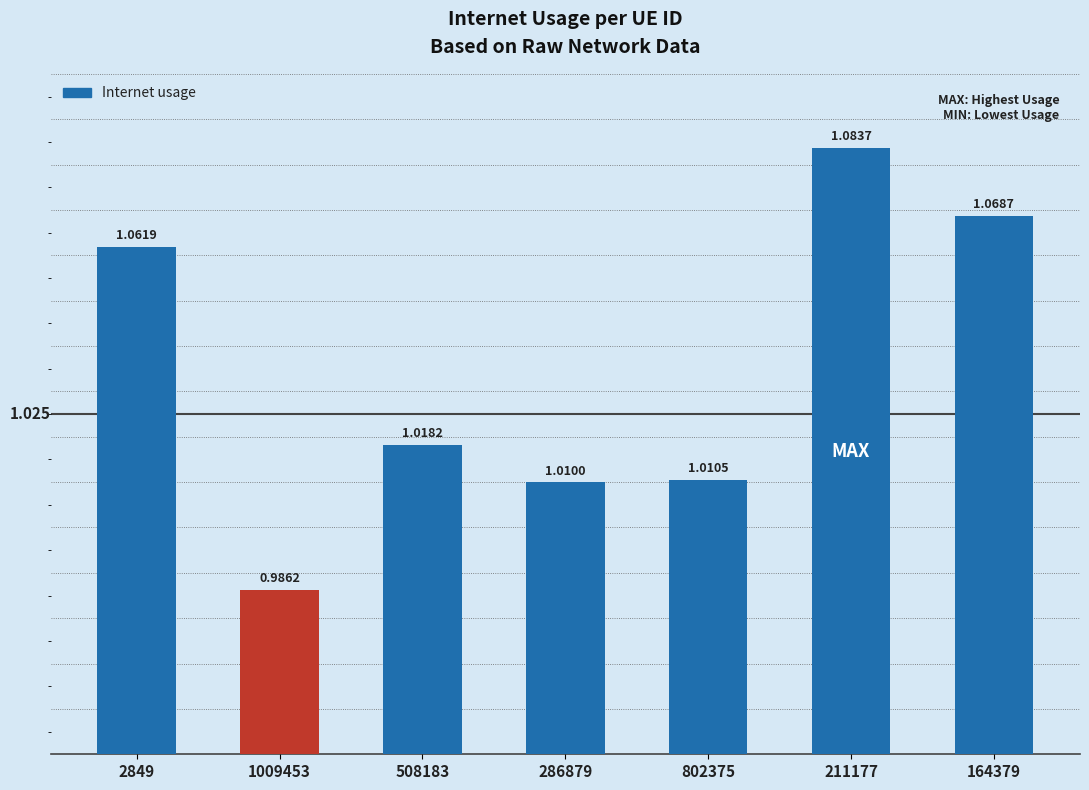

What is the difference between the maximum and minimum values?

0.1